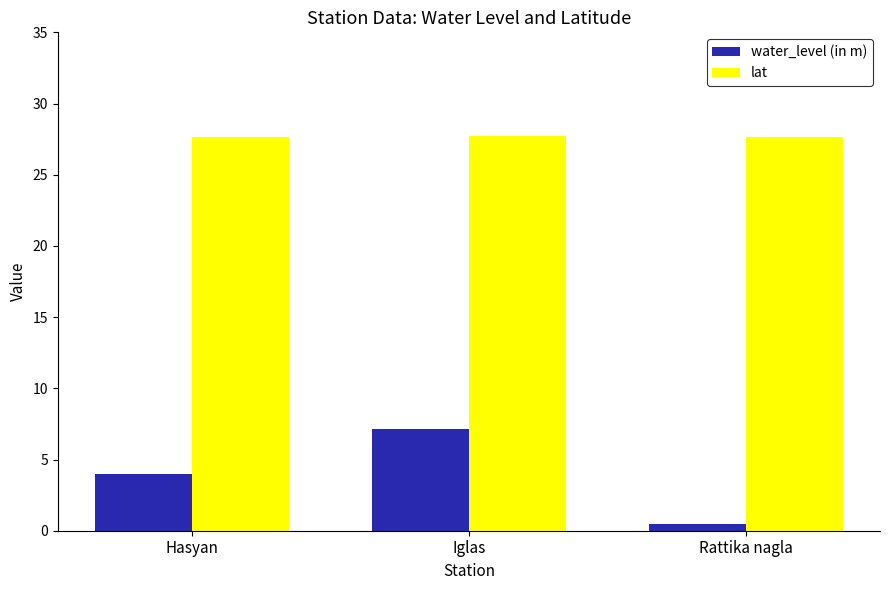

Is it true that lat equals 27.7 at Rattika nagla?

True